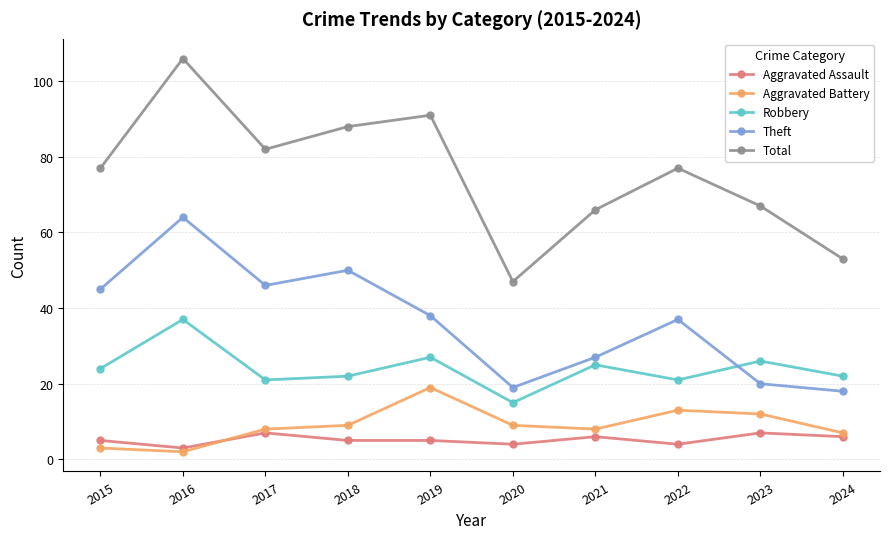

At 2016, list the series in order from largest to smallest.

Total, Theft, Robbery, Aggravated Assault, Aggravated Battery